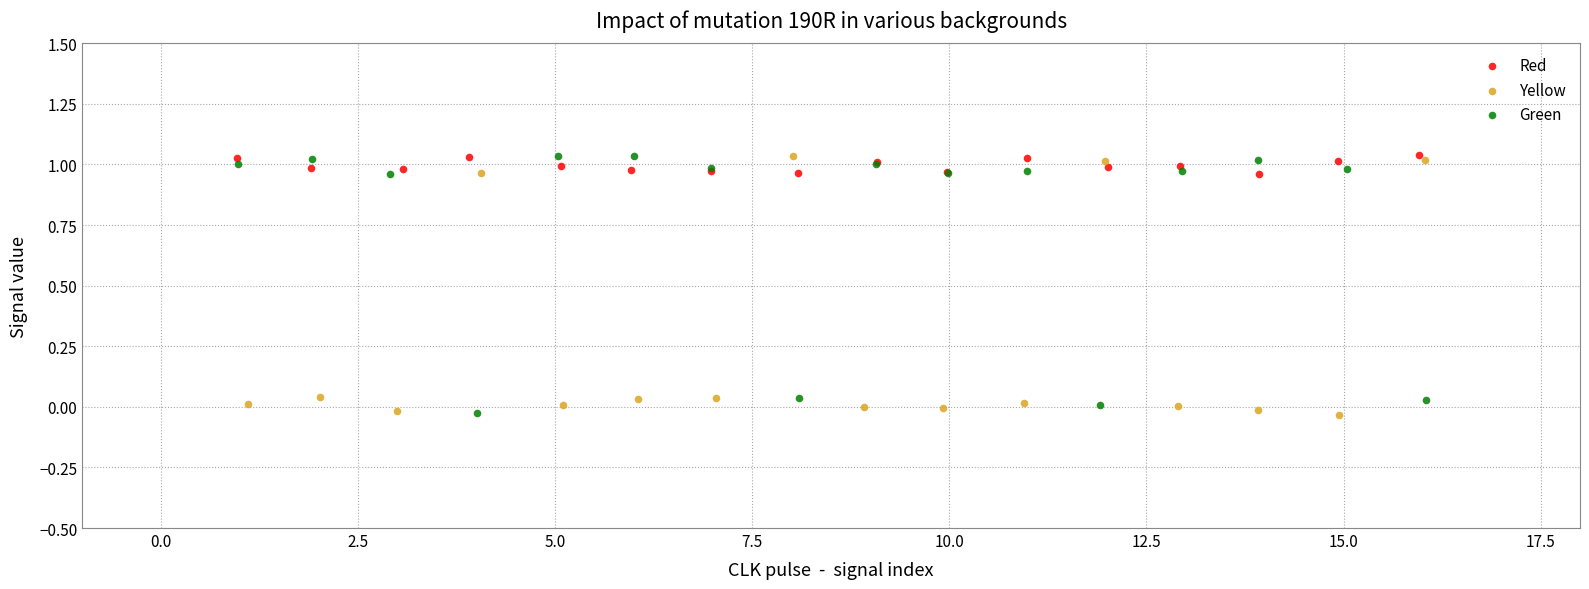

What are all the series names shown in the legend?

Red, Yellow, Green